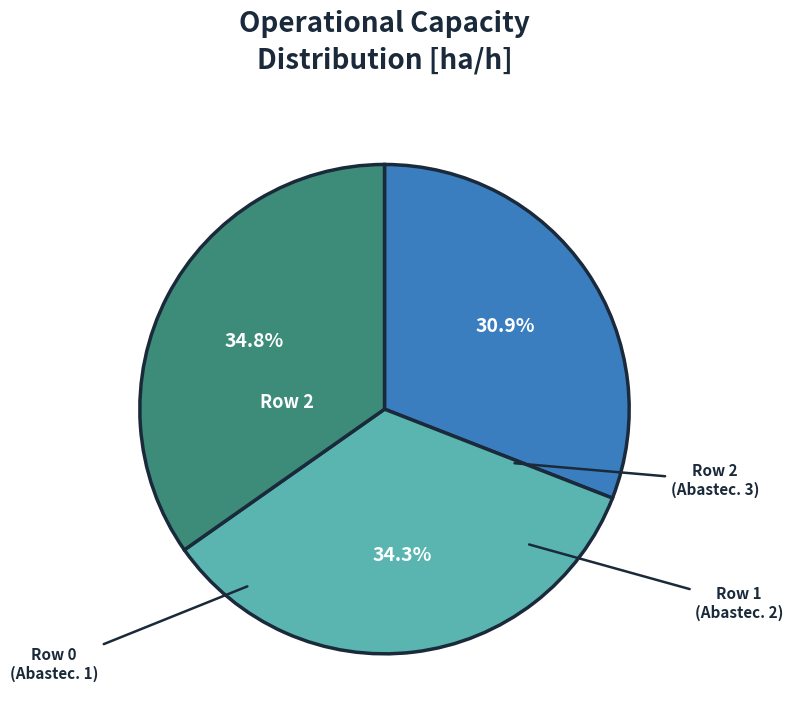

How many segments does this pie chart have?

3